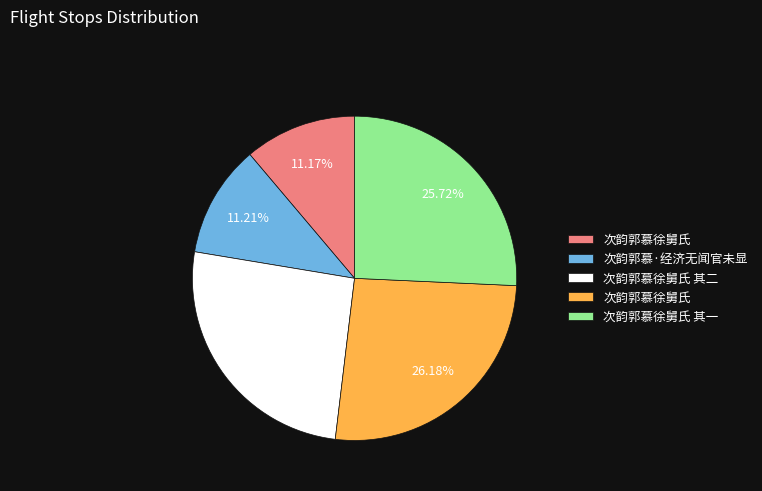

Count the number of slices in the pie.

5